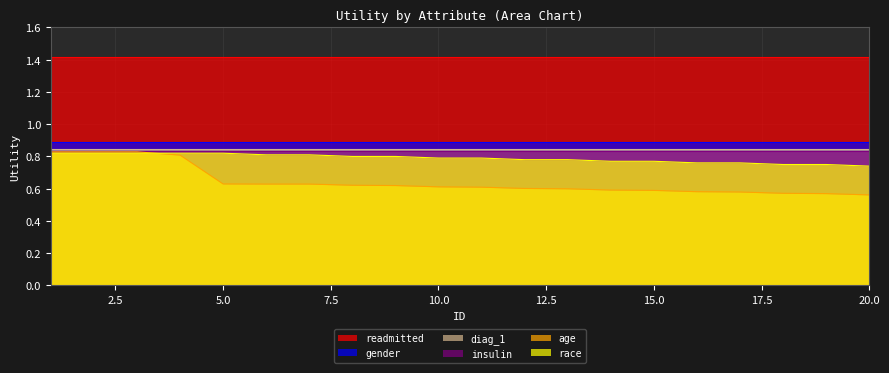

Is the value of diag_1 at 16 greater than the value of gender at 3?

No